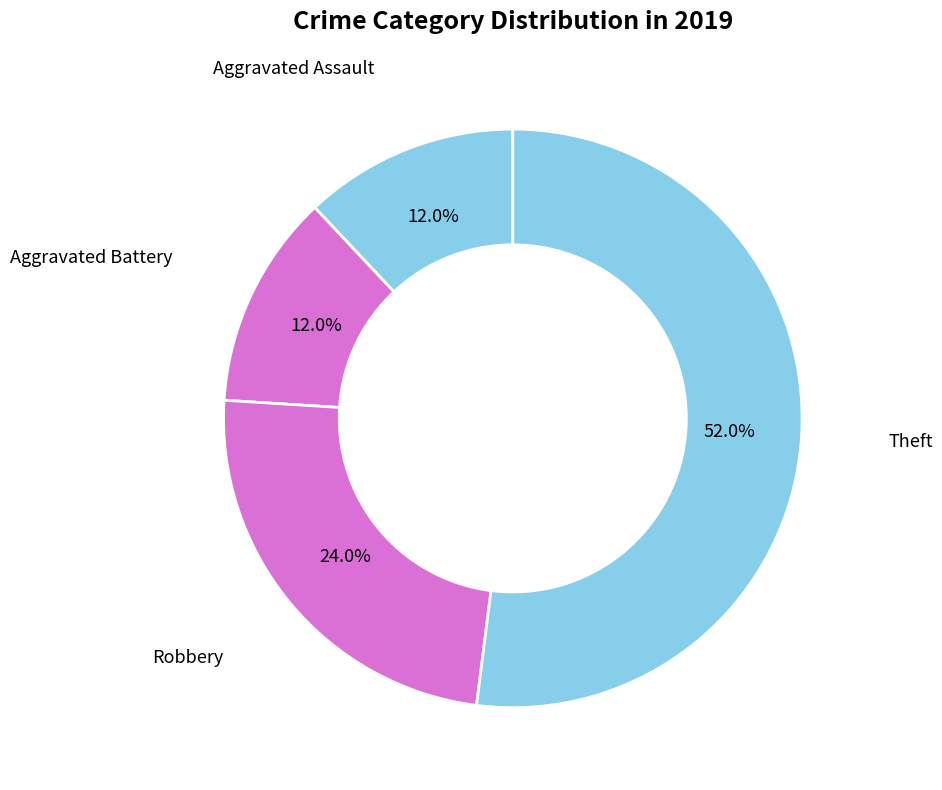

What is the total percentage of Theft and Aggravated Assault?

64.0%